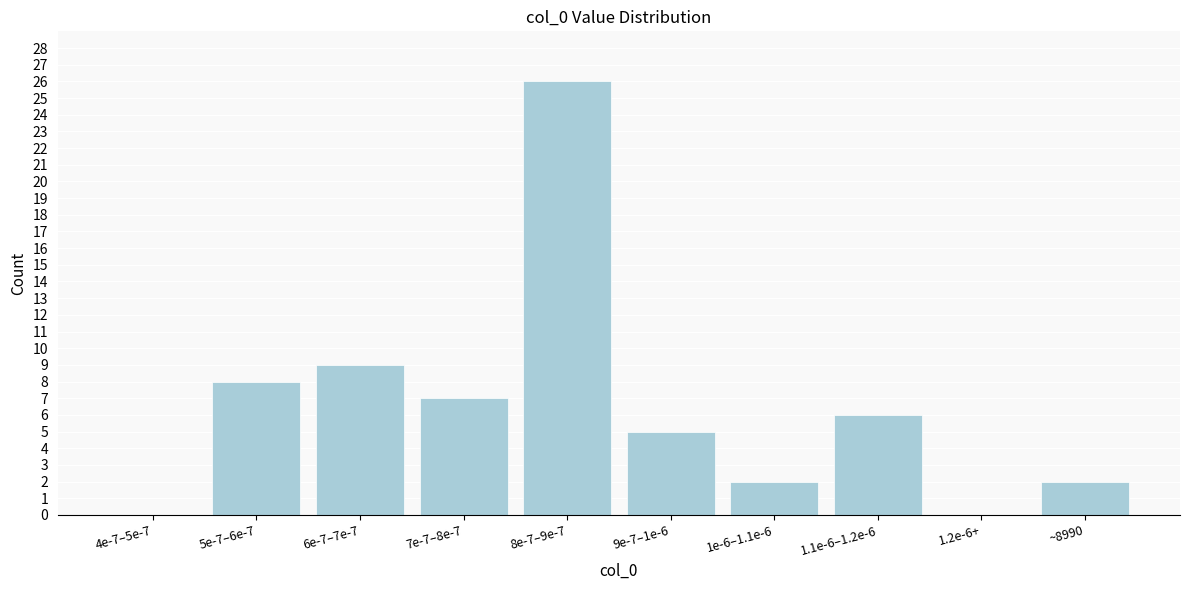

Reading right to left, transcribe all the data shown in this chart.

~8990=2	1.2e-6+=0	1.1e-6–1.2e-6=6	1e-6–1.1e-6=2	9e-7–1e-6=5	8e-7–9e-7=26	7e-7–8e-7=7	6e-7–7e-7=9	5e-7–6e-7=8	4e-7–5e-7=0